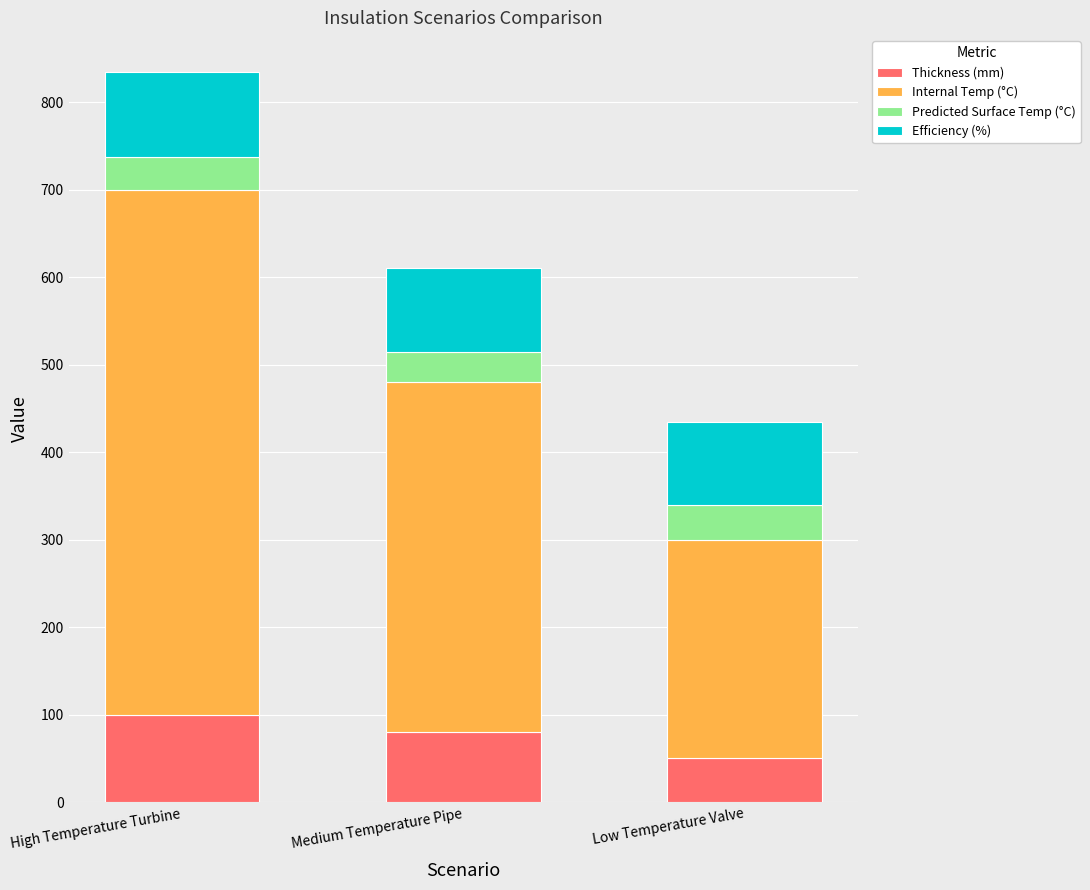

Is it true that Thickness (mm) equals 21.0 at Low Temperature Valve?

False